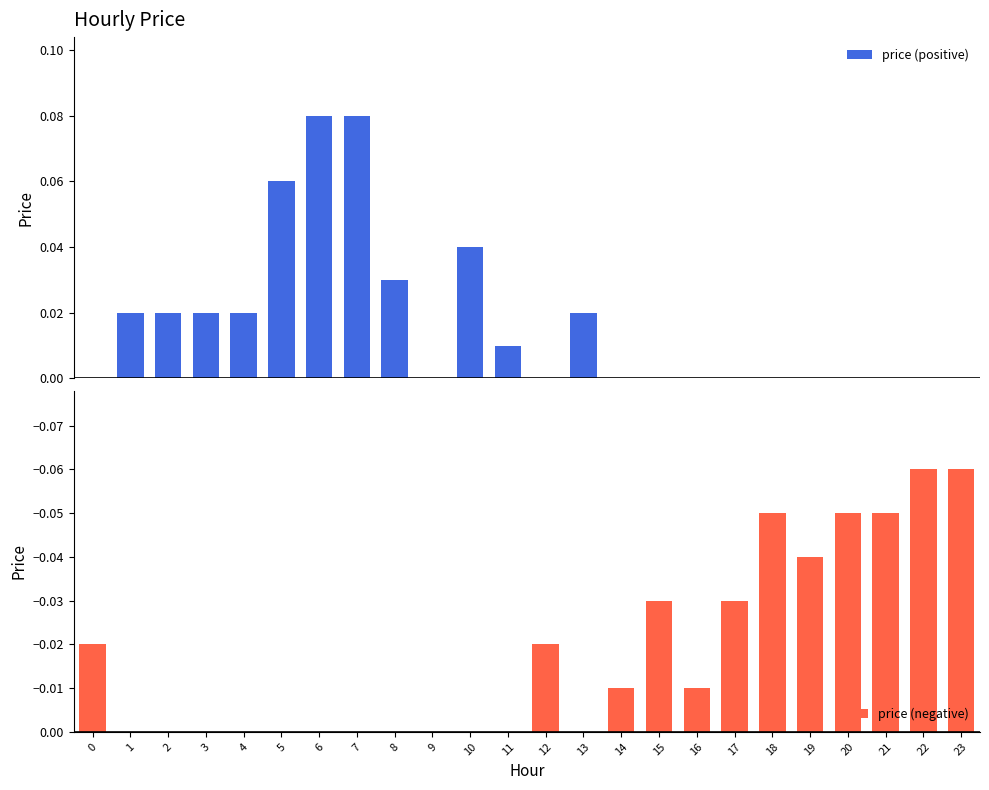

At which category is the sum across all series the highest?

6